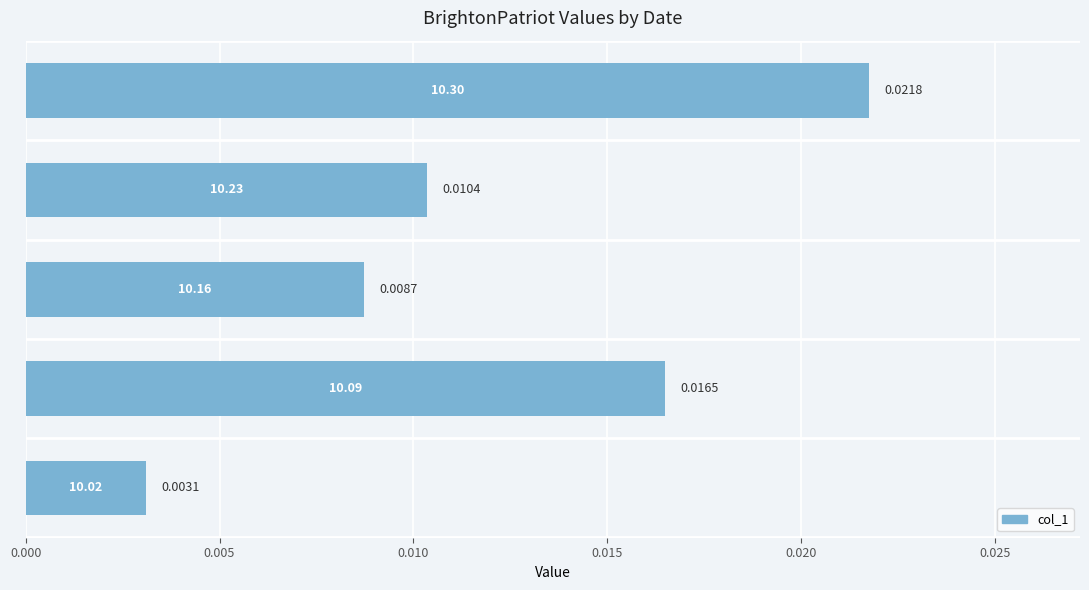

How many distinct data groups are displayed?

1